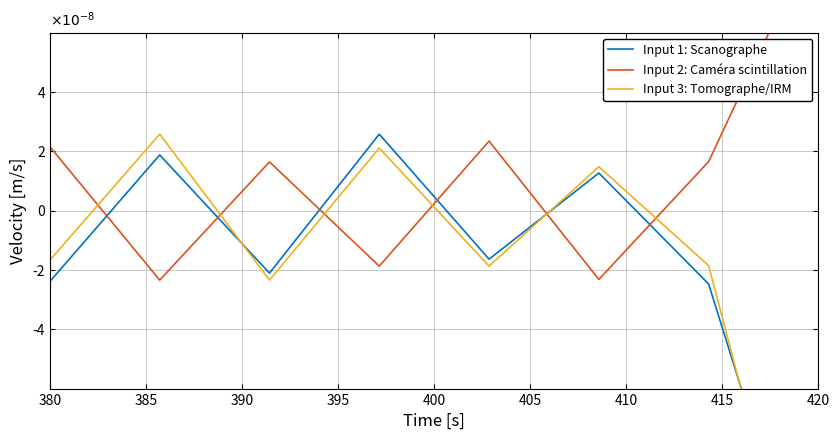

Between which two adjacent categories do Input 2: Caméra scintillation and Input 1: Scanographe first intersect?

380 and 385